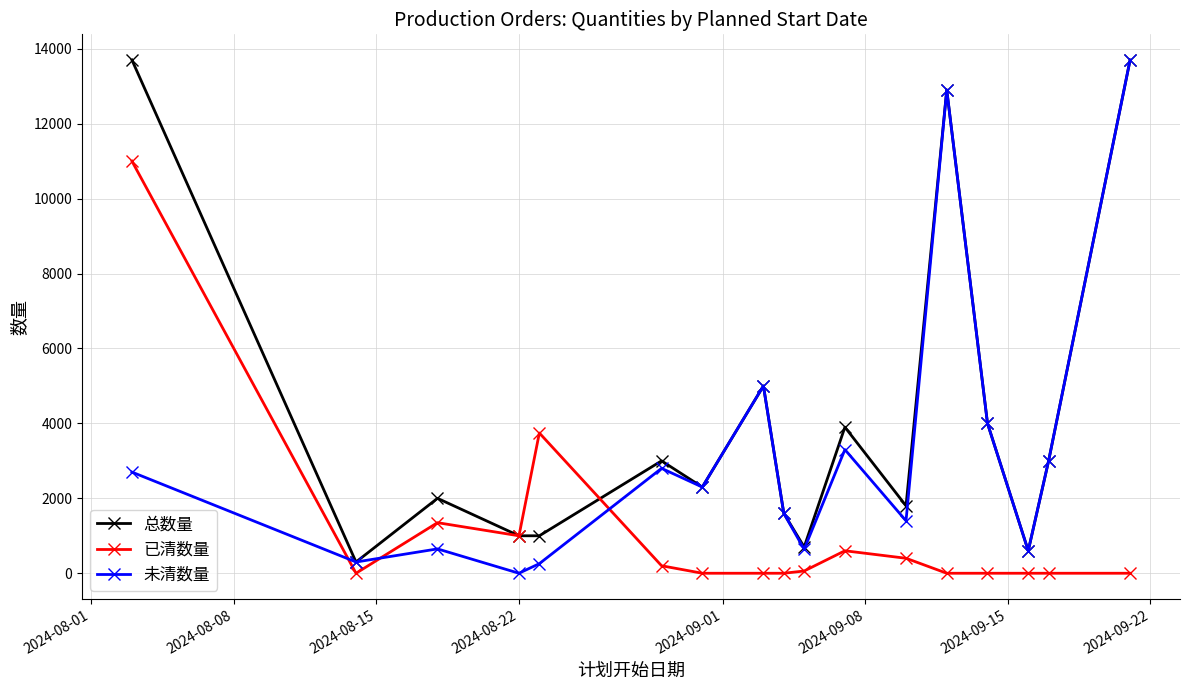

True or false: 已清数量 and 未清数量 cross at least once.

True